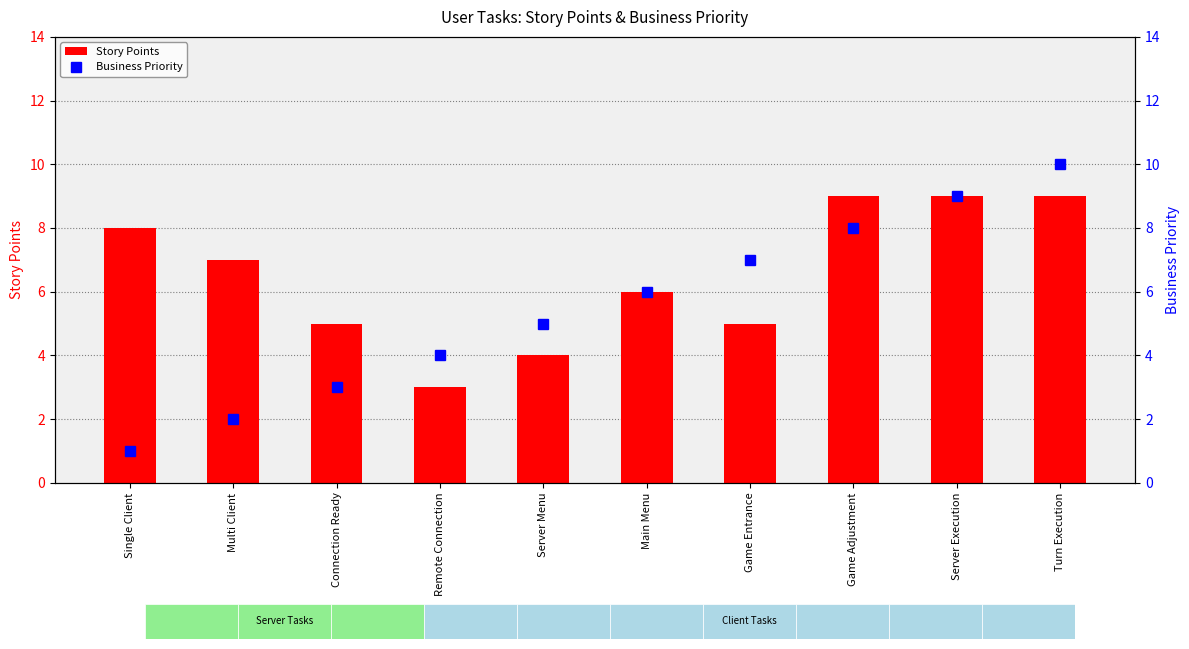

Which category has the highest value across all series?

Turn Execution